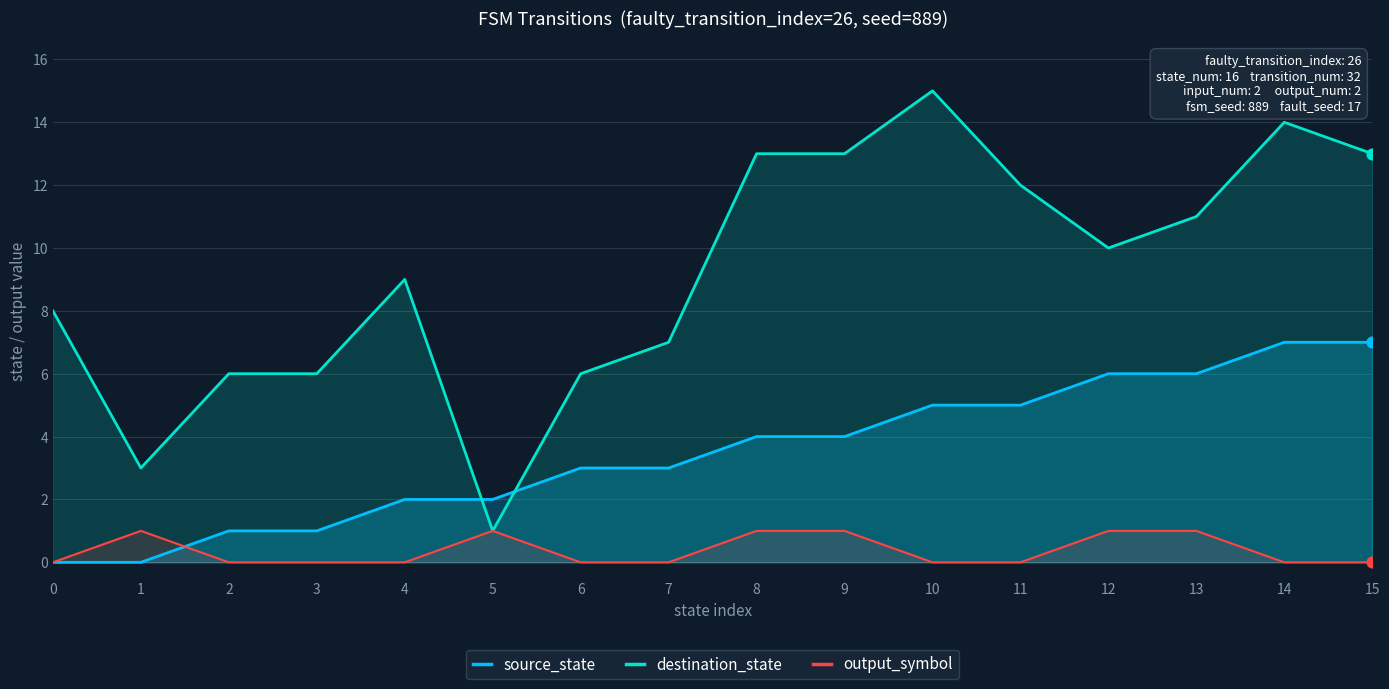

Which series contains the lowest Y value?

source_state